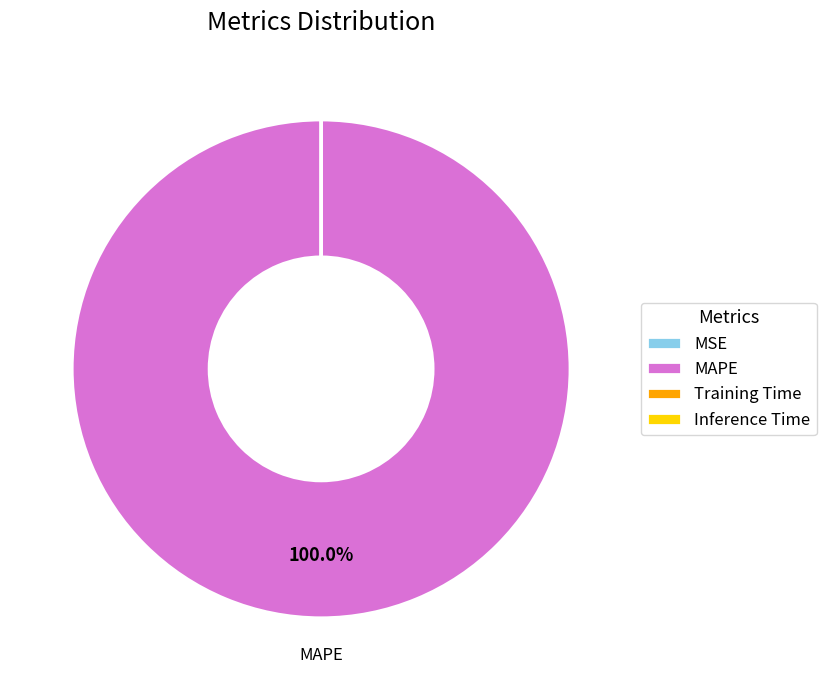

Does any single category account for the majority?

Yes